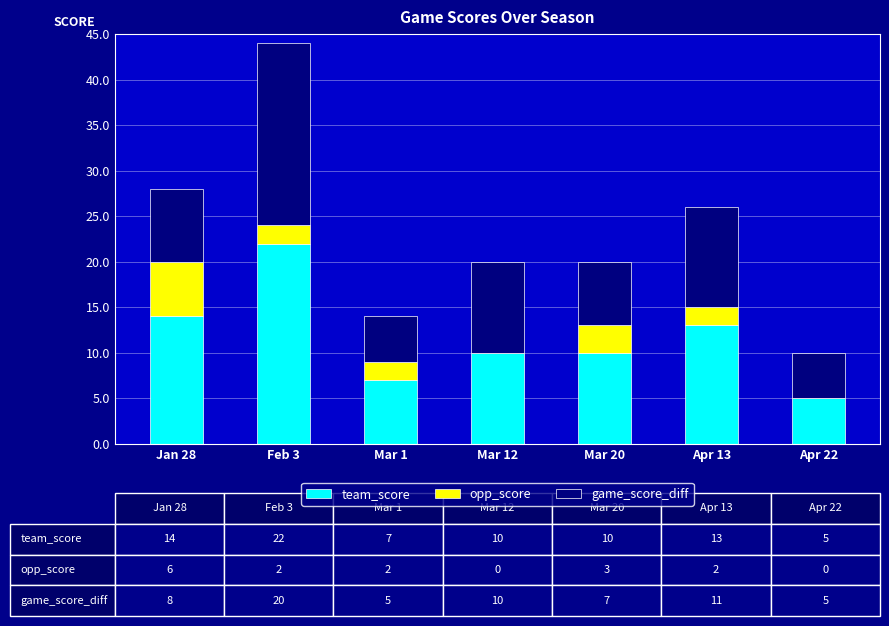

The team_score series shows 12 at Feb 3. True or false?

False